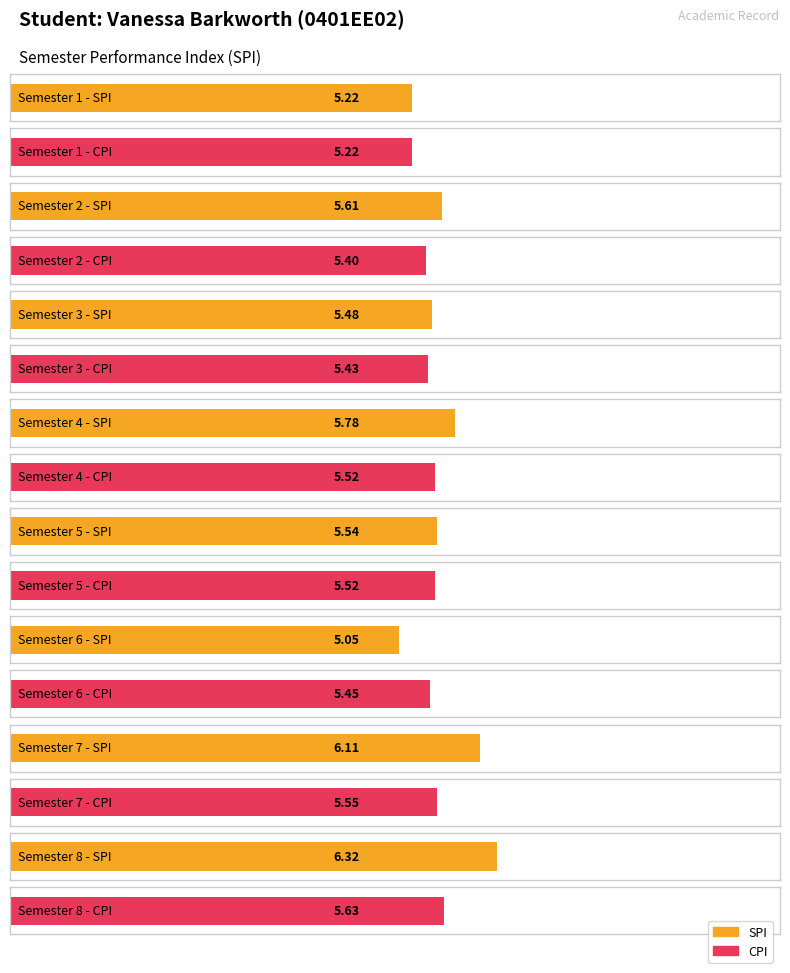

What is the sum of all SPI values?

45.1